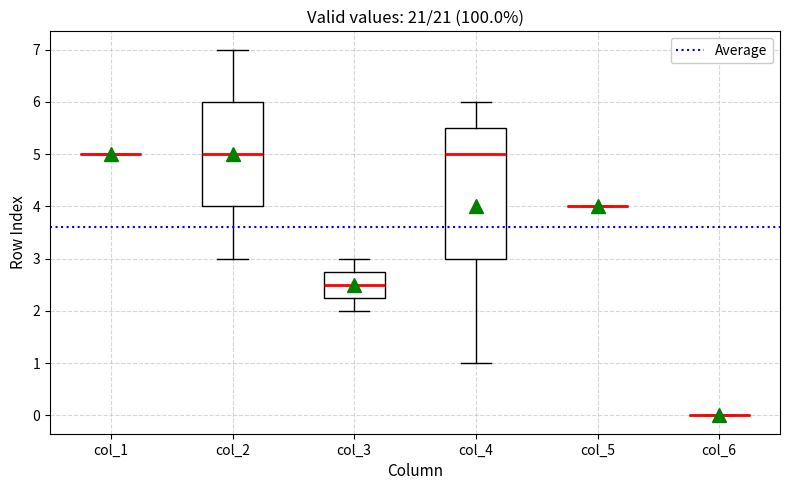

Which box is the tallest, from its lower edge to its upper edge?

col_4